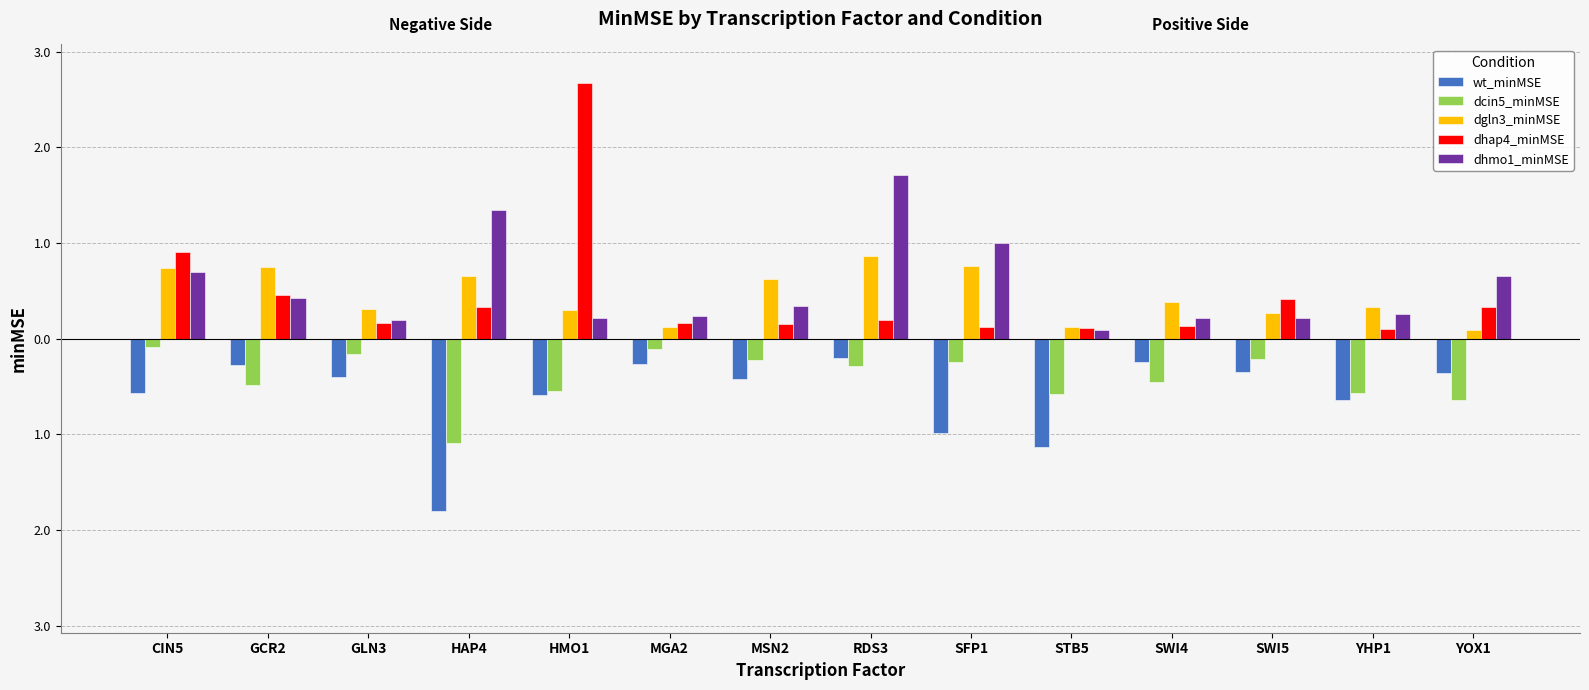

Does the chart contain stacked bars?

No